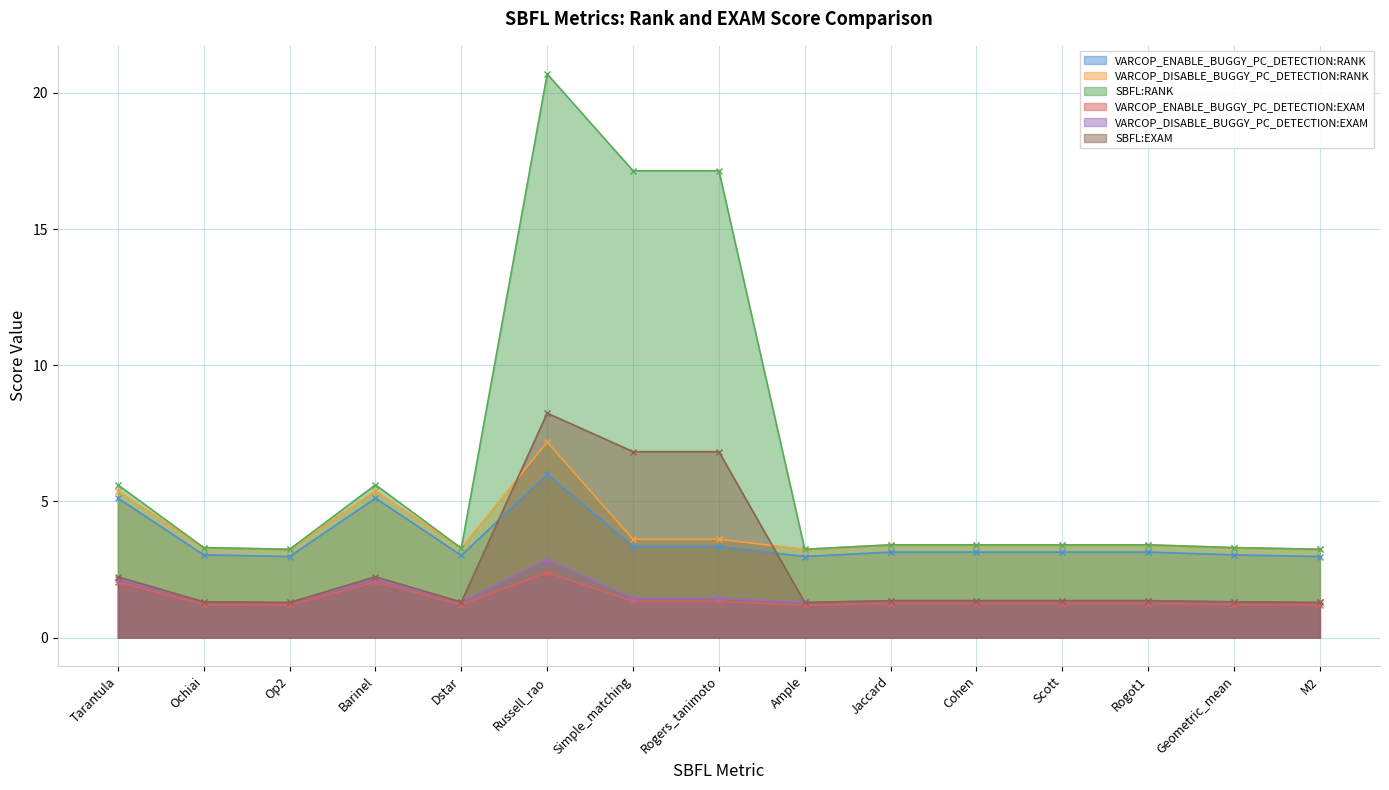

What is the label of the 6th point from the right?

Jaccard